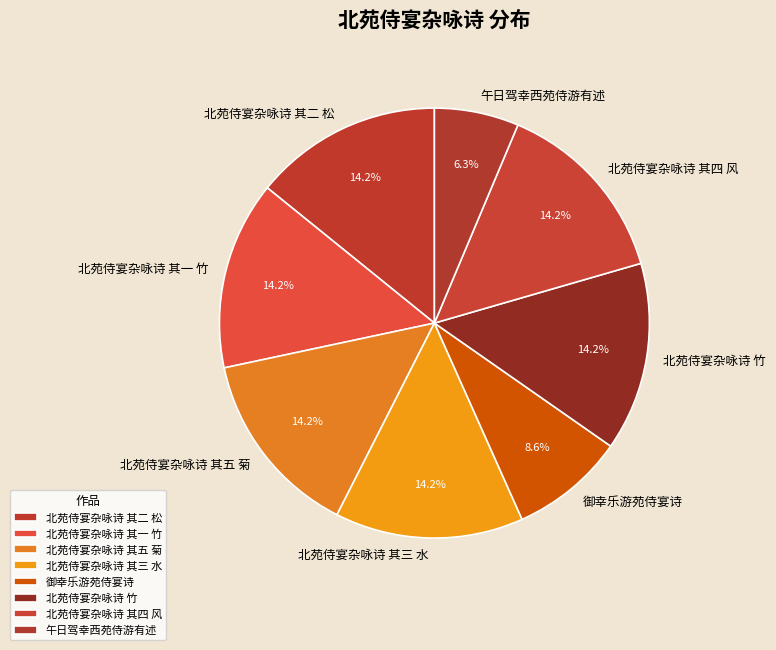

True or false: 北苑侍宴杂咏诗 竹 accounts for 14% of the total.

True